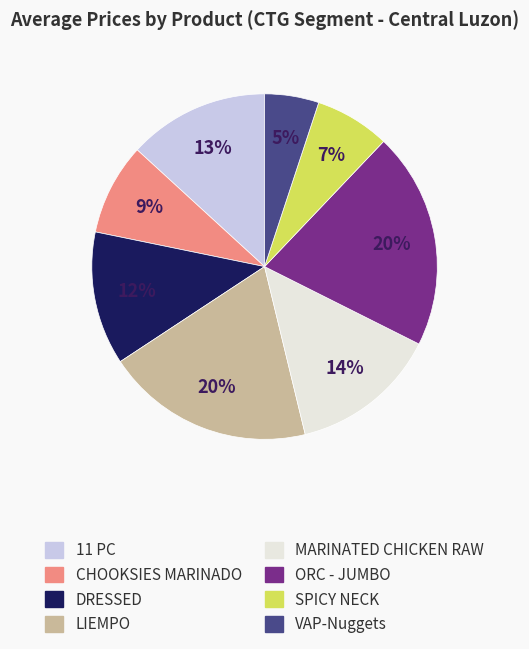

What percentage is the CHOOKSIES MARINADO slice, to the nearest percent?

9%